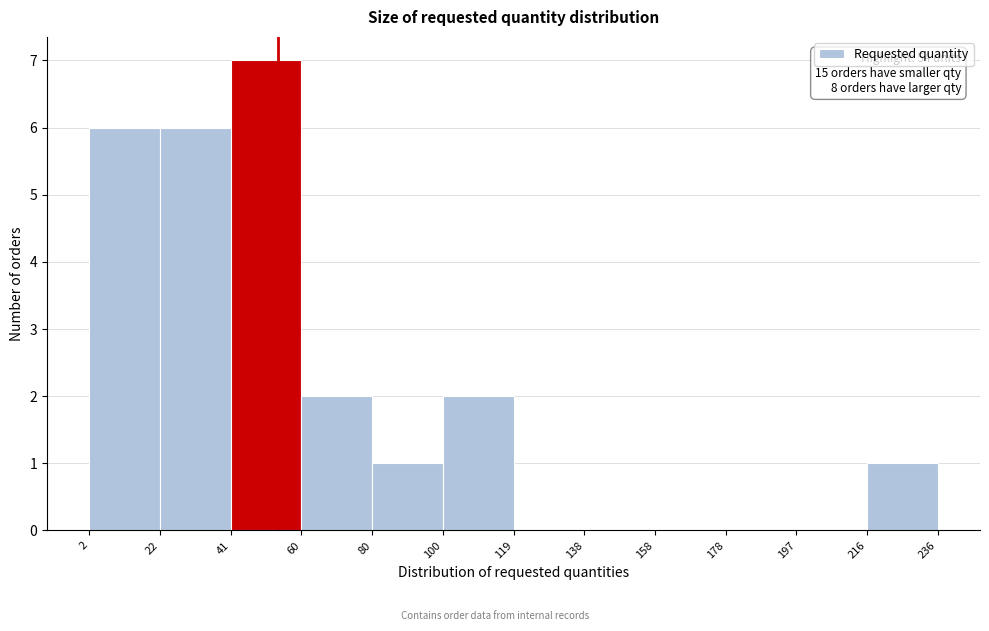

Which range on the x-axis has the tallest bar?

41 to 60